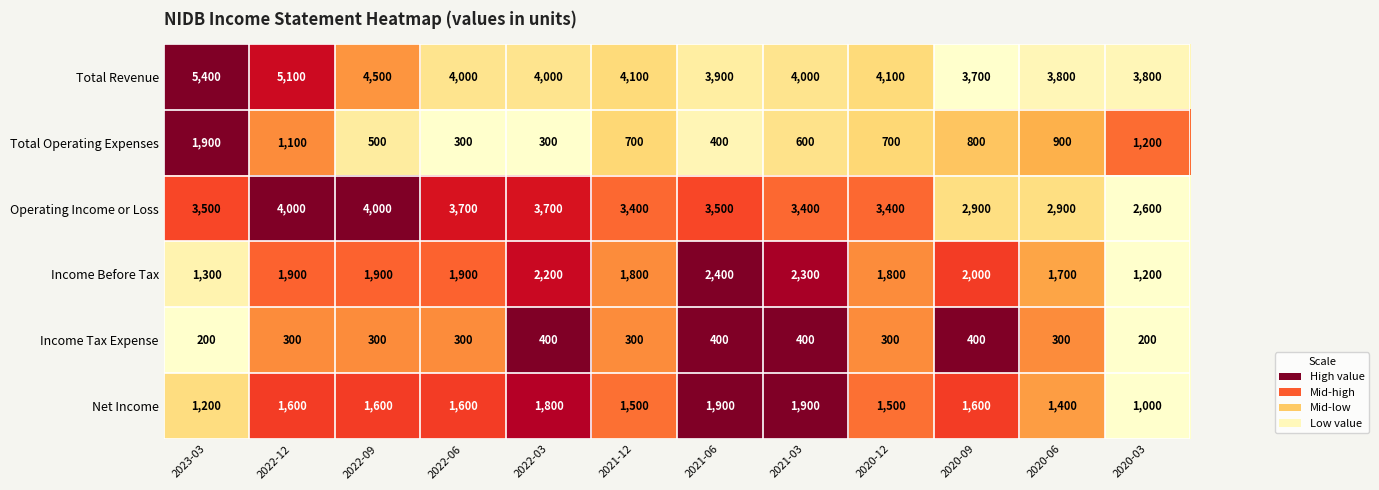

The value of Total Revenue at 2020-12 is 5571. True or false?

False